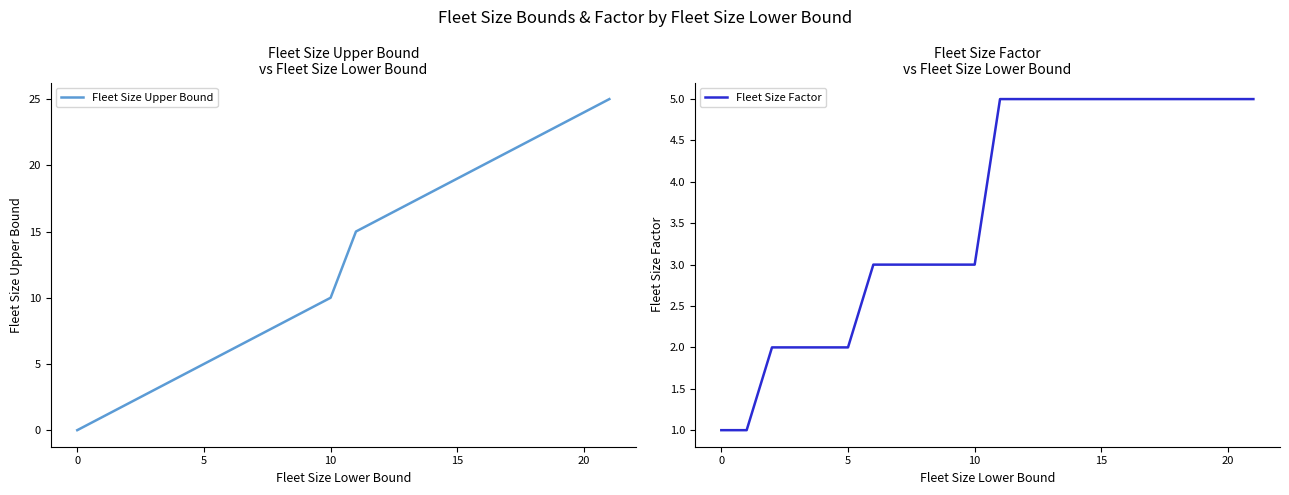

How many lines are shown in the chart?

2